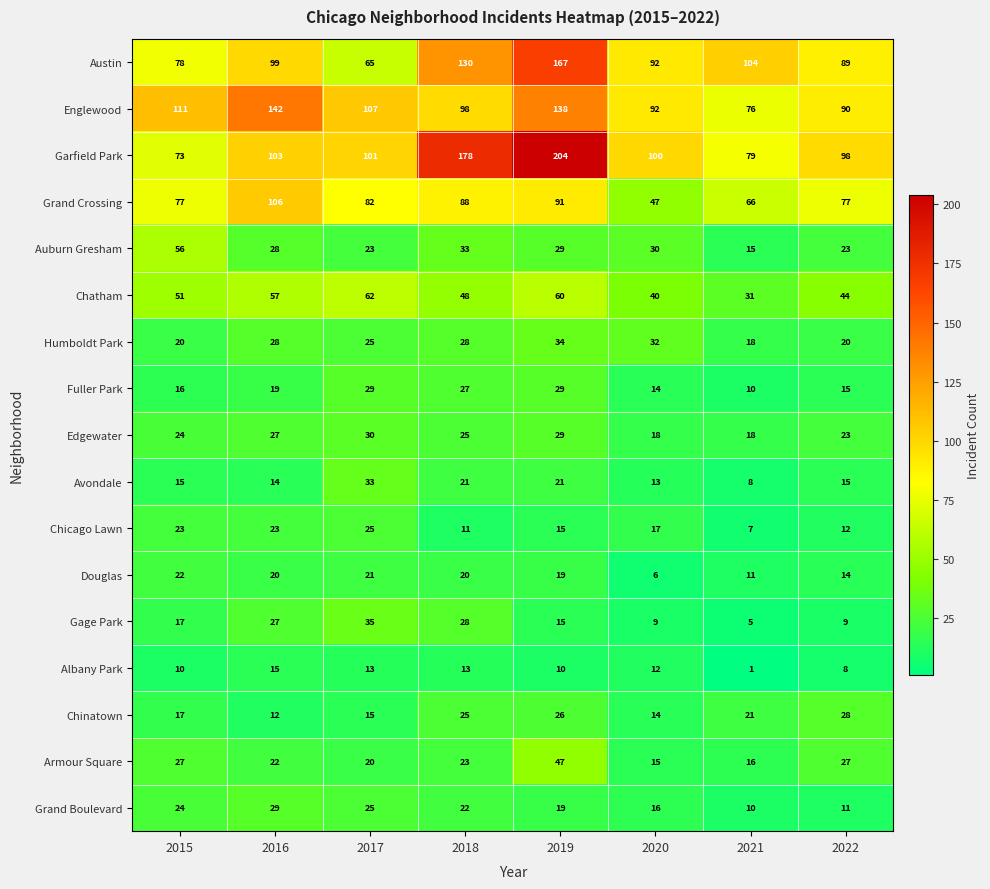

Which label corresponds to the smallest value in the chart?

2021